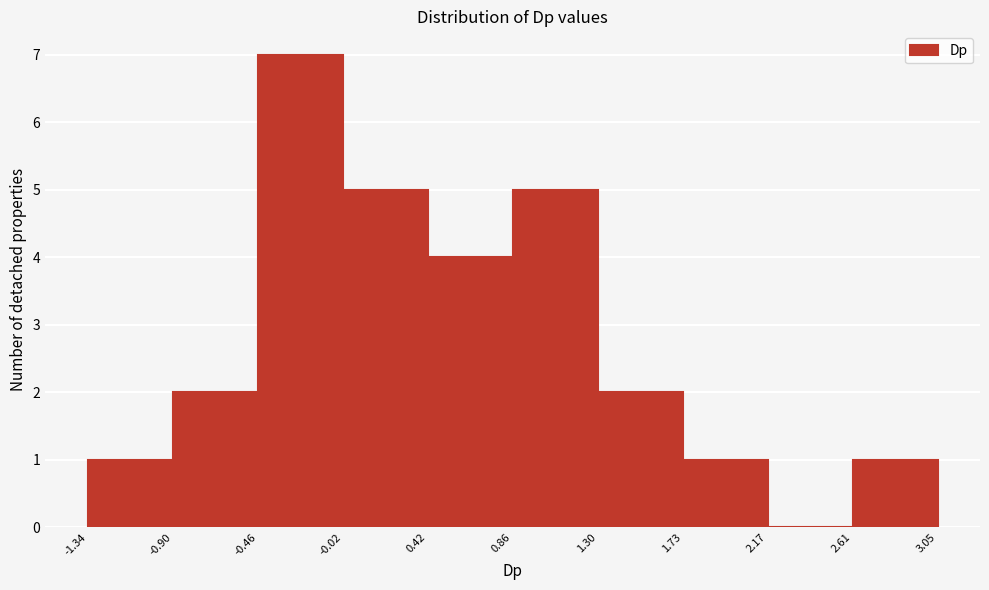

Which range on the x-axis has the tallest bar?

-0.46 to -0.02